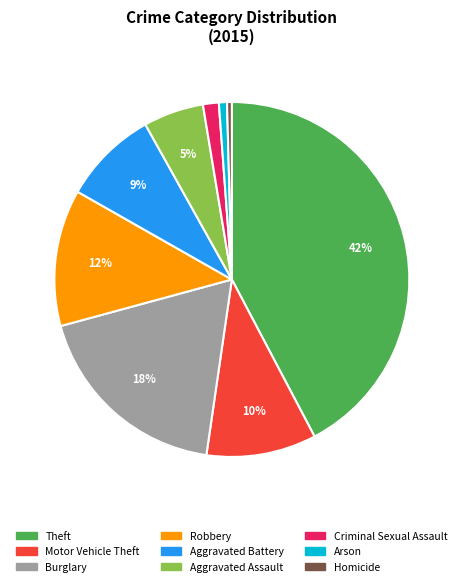

To the nearest percent, what is the difference between the Motor Vehicle Theft and Criminal Sexual Assault slice percentages?

9%